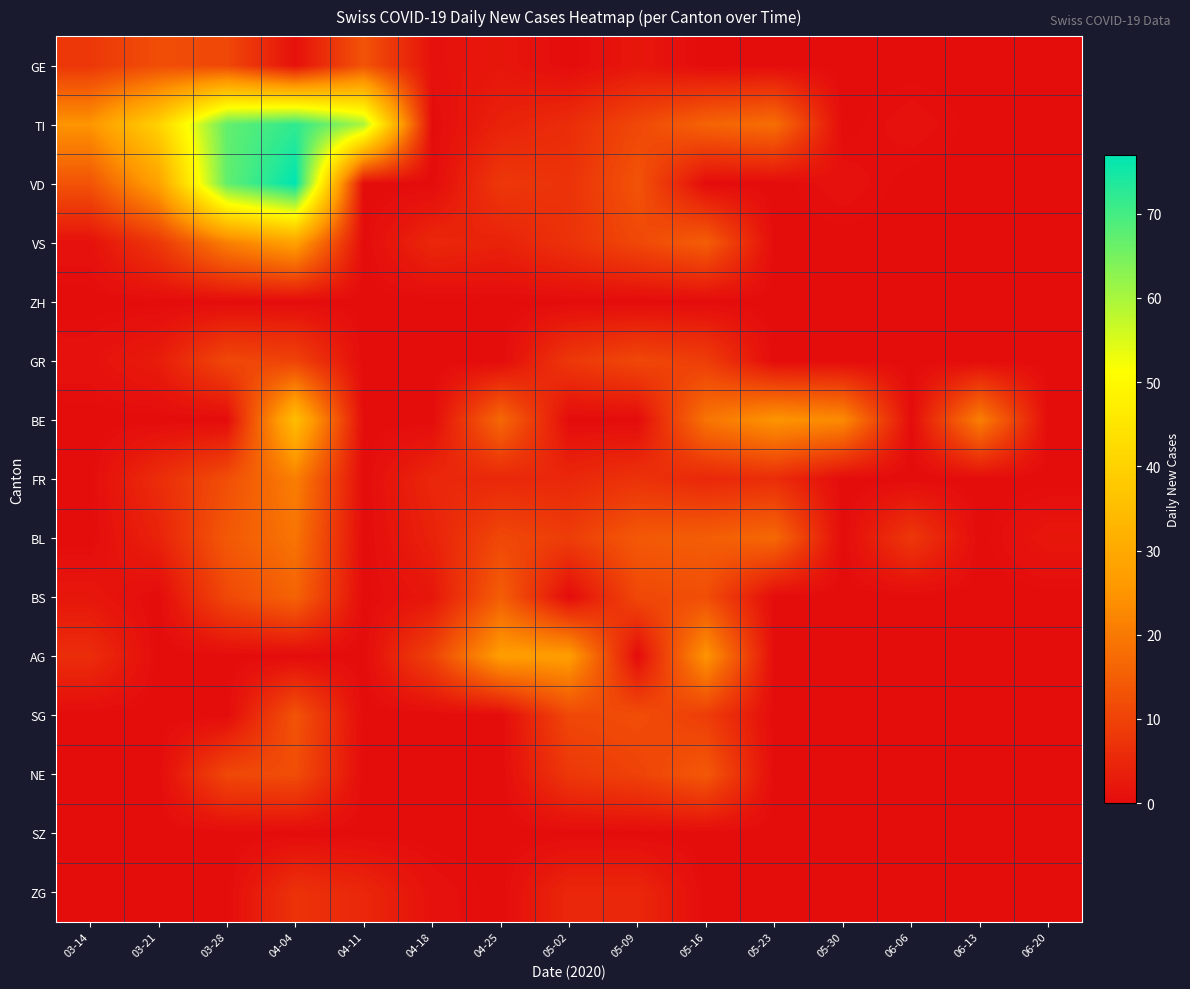

Reading left to right, extract all data points from this chart.

GE: 03-14=8	03-21=12	03-28=11	04-04=1	04-11=13	04-18=1	04-25=2	05-02=0	05-09=2	05-16=0	05-23=0	05-30=0	06-06=0	06-13=0	06-20=0
TI: 03-14=25	03-21=40	03-28=67	04-04=72	04-11=60	04-18=0	04-25=4	05-02=6	05-09=11	05-16=16	05-23=18	05-30=0	06-06=1	06-13=0	06-20=0
VD: 03-14=13	03-21=28	03-28=67	04-04=77	04-11=0	04-18=0	04-25=8	05-02=7	05-09=13	05-16=0	05-23=0	05-30=1	06-06=0	06-13=0	06-20=0
VS: 03-14=1	03-21=8	03-28=21	04-04=28	04-11=0	04-18=5	04-25=4	05-02=7	05-09=11	05-16=15	05-23=0	05-30=0	06-06=0	06-13=0	06-20=0
ZH: 03-14=0	03-21=0	03-28=0	04-04=0	04-11=0	04-18=0	04-25=0	05-02=0	05-09=0	05-16=0	05-23=0	05-30=0	06-06=0	06-13=0	06-20=0
GR: 03-14=1	03-21=3	03-28=11	04-04=10	04-11=0	04-18=0	04-25=0	05-02=8	05-09=11	05-16=9	05-23=0	05-30=0	06-06=0	06-13=0	06-20=0
BE: 03-14=0	03-21=0	03-28=0	04-04=35	04-11=0	04-18=0	04-25=17	05-02=0	05-09=0	05-16=19	05-23=25	05-30=23	06-06=0	06-13=21	06-20=0
FR: 03-14=0	03-21=6	03-28=12	04-04=21	04-11=0	04-18=5	04-25=5	05-02=5	05-09=7	05-16=5	05-23=6	05-30=0	06-06=0	06-13=0	06-20=0
BL: 03-14=0	03-21=4	03-28=14	04-04=19	04-11=0	04-18=4	04-25=11	05-02=9	05-09=14	05-16=15	05-23=17	05-30=0	06-06=8	06-13=0	06-20=2
BS: 03-14=2	03-21=0	03-28=11	04-04=16	04-11=0	04-18=2	04-25=15	05-02=0	05-09=11	05-16=12	05-23=0	05-30=0	06-06=0	06-13=0	06-20=0
AG: 03-14=6	03-21=0	03-28=0	04-04=0	04-11=0	04-18=10	04-25=27	05-02=27	05-09=0	05-16=25	05-23=0	05-30=0	06-06=0	06-13=0	06-20=0
SG: 03-14=0	03-21=0	03-28=0	04-04=13	04-11=0	04-18=0	04-25=0	05-02=11	05-09=12	05-16=9	05-23=0	05-30=0	06-06=0	06-13=0	06-20=0
NE: 03-14=0	03-21=0	03-28=11	04-04=12	04-11=0	04-18=0	04-25=0	05-02=8	05-09=10	05-16=14	05-23=0	05-30=0	06-06=0	06-13=0	06-20=0
SZ: 03-14=0	03-21=0	03-28=0	04-04=0	04-11=0	04-18=0	04-25=0	05-02=0	05-09=0	05-16=0	05-23=0	05-30=0	06-06=0	06-13=0	06-20=0
ZG: 03-14=0	03-21=0	03-28=0	04-04=7	04-11=5	04-18=1	04-25=0	05-02=5	05-09=5	05-16=0	05-23=0	05-30=0	06-06=0	06-13=0	06-20=0